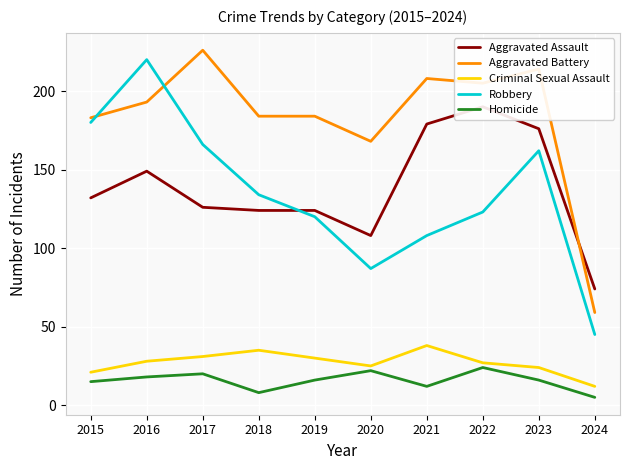

Which category has the highest value across all series?

2017